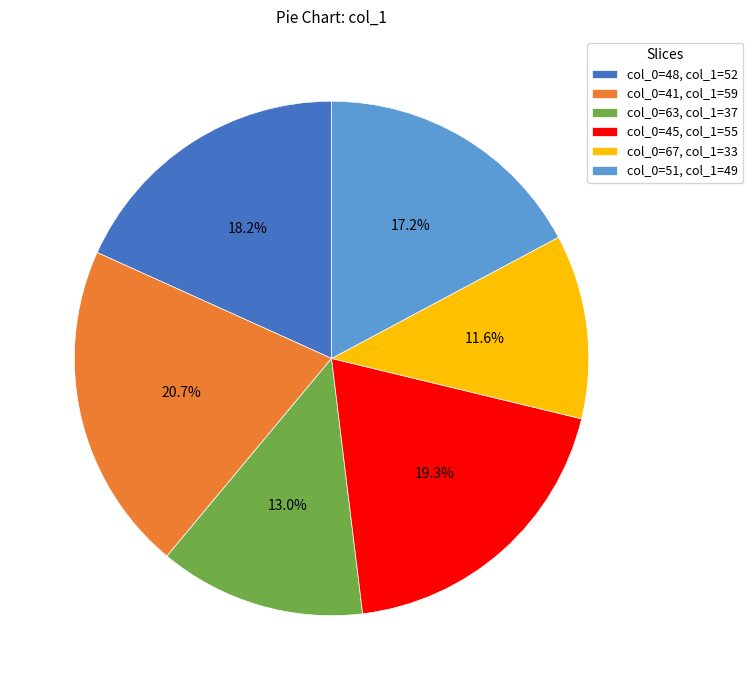

Do col_0=63, col_1=37 and col_0=48, col_1=52 together represent more than half of the pie?

No